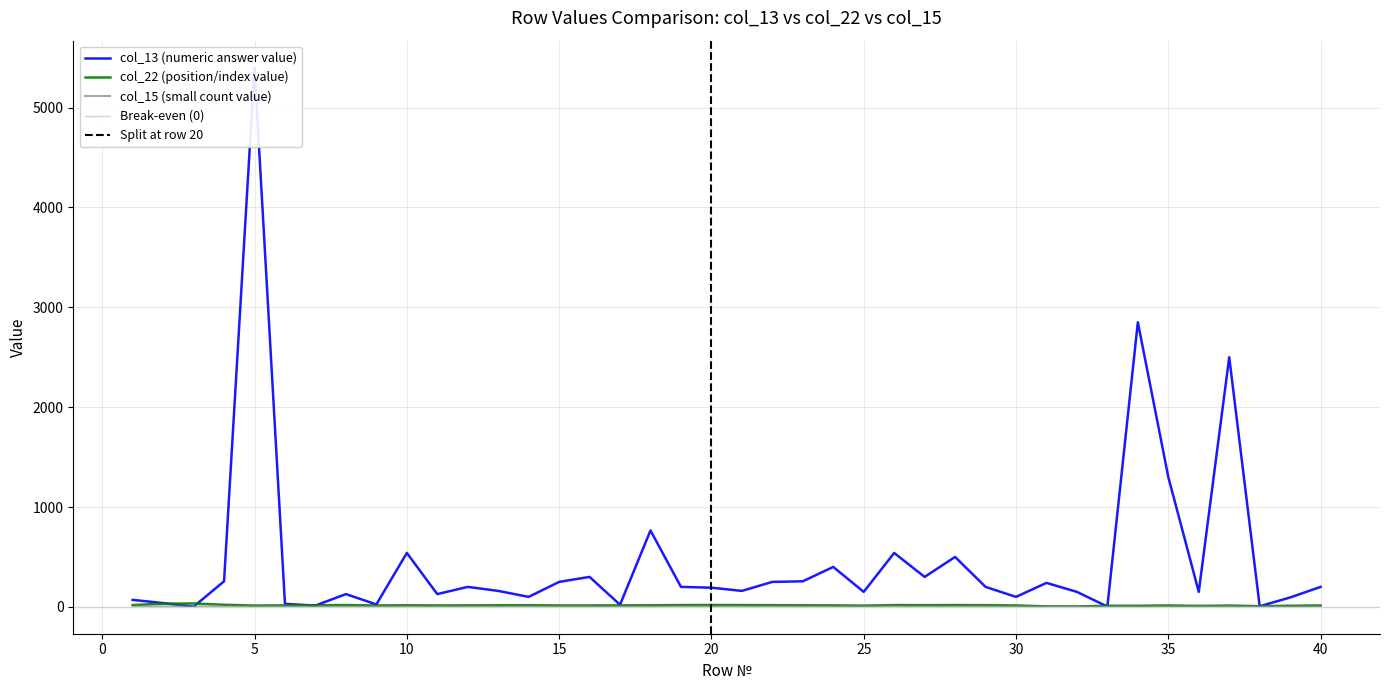

Which series has the largest total across all categories?

col_13